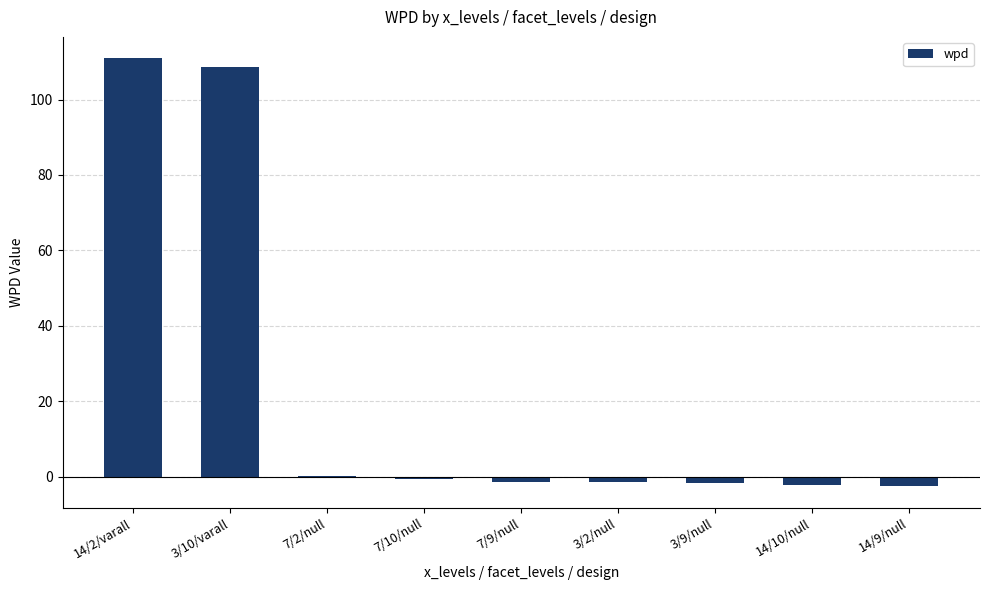

How many series are shown in this chart?

1